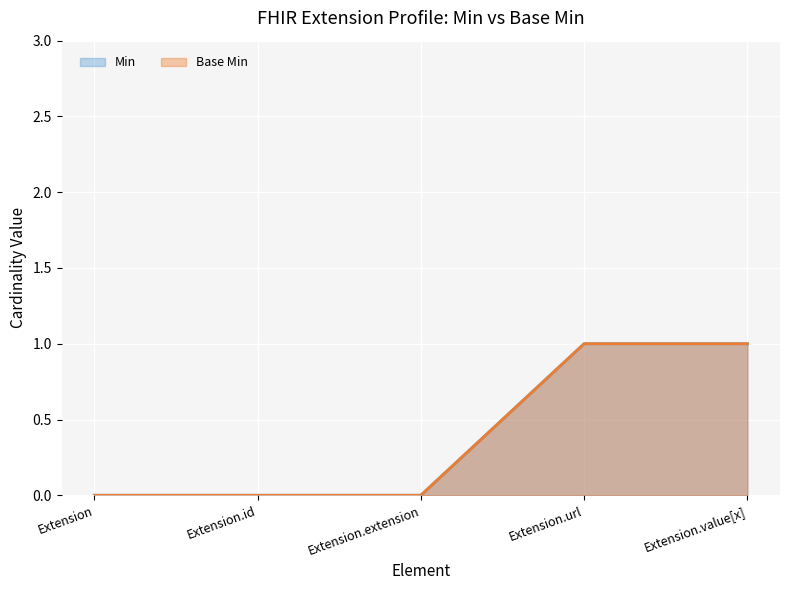

Which series has the widest spread of values?

Min